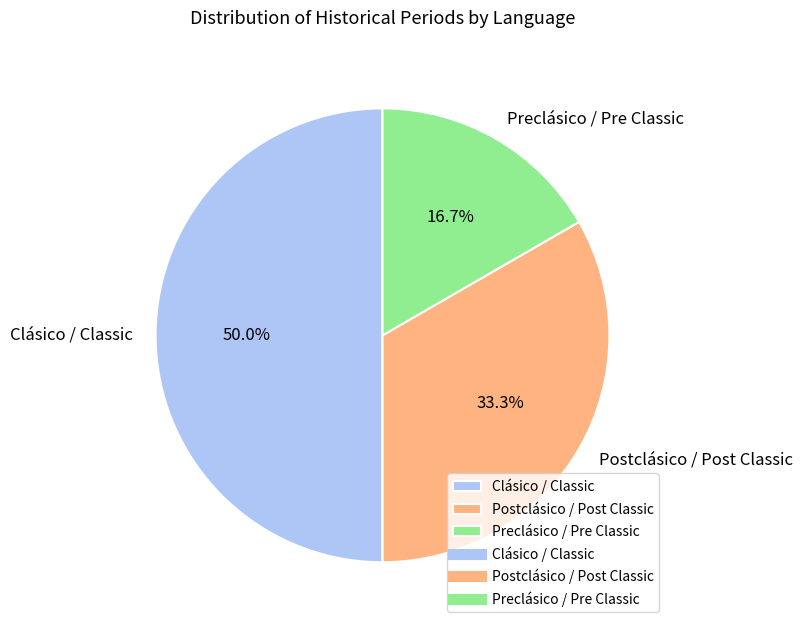

Does Postclásico / Post Classic account for over 50% of the chart?

No